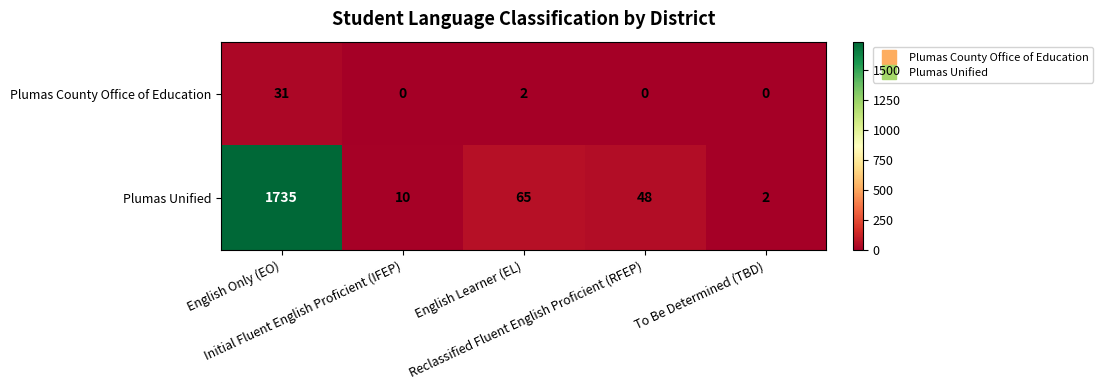

List the series in order of their peak value, highest first.

Plumas Unified, Plumas County Office of Education